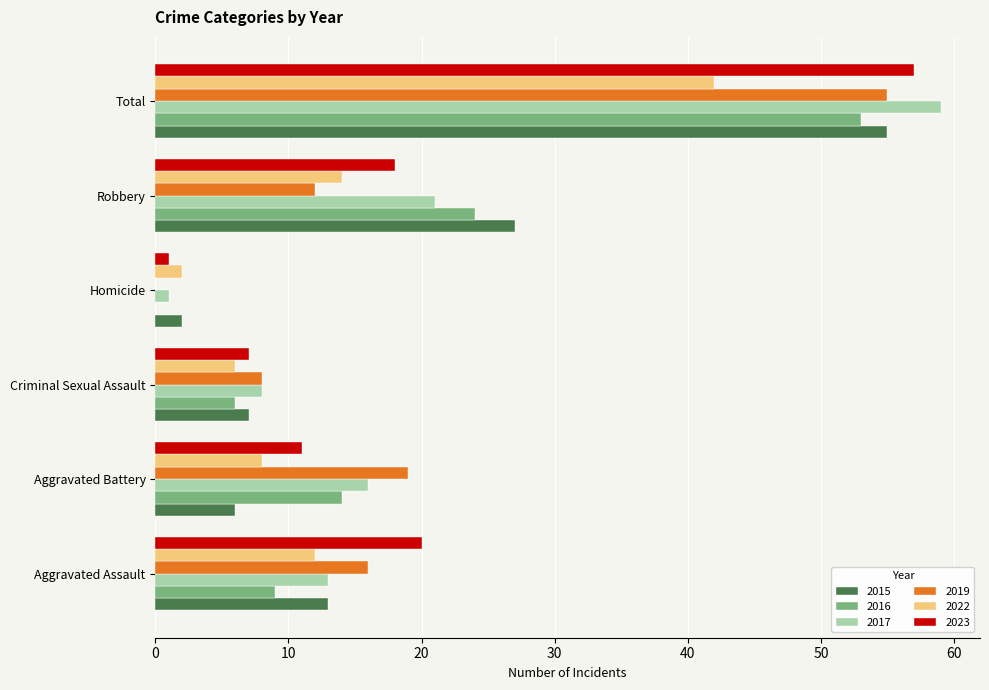

What is the sum of all 2016 values?

106